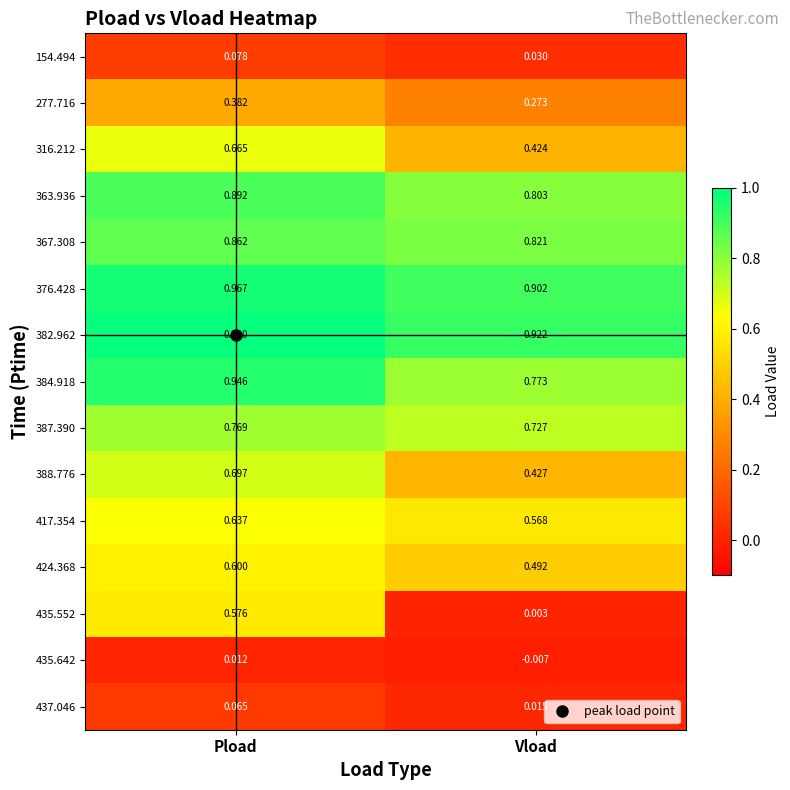

Which category has the lowest value in the 424.368 series?

Vload